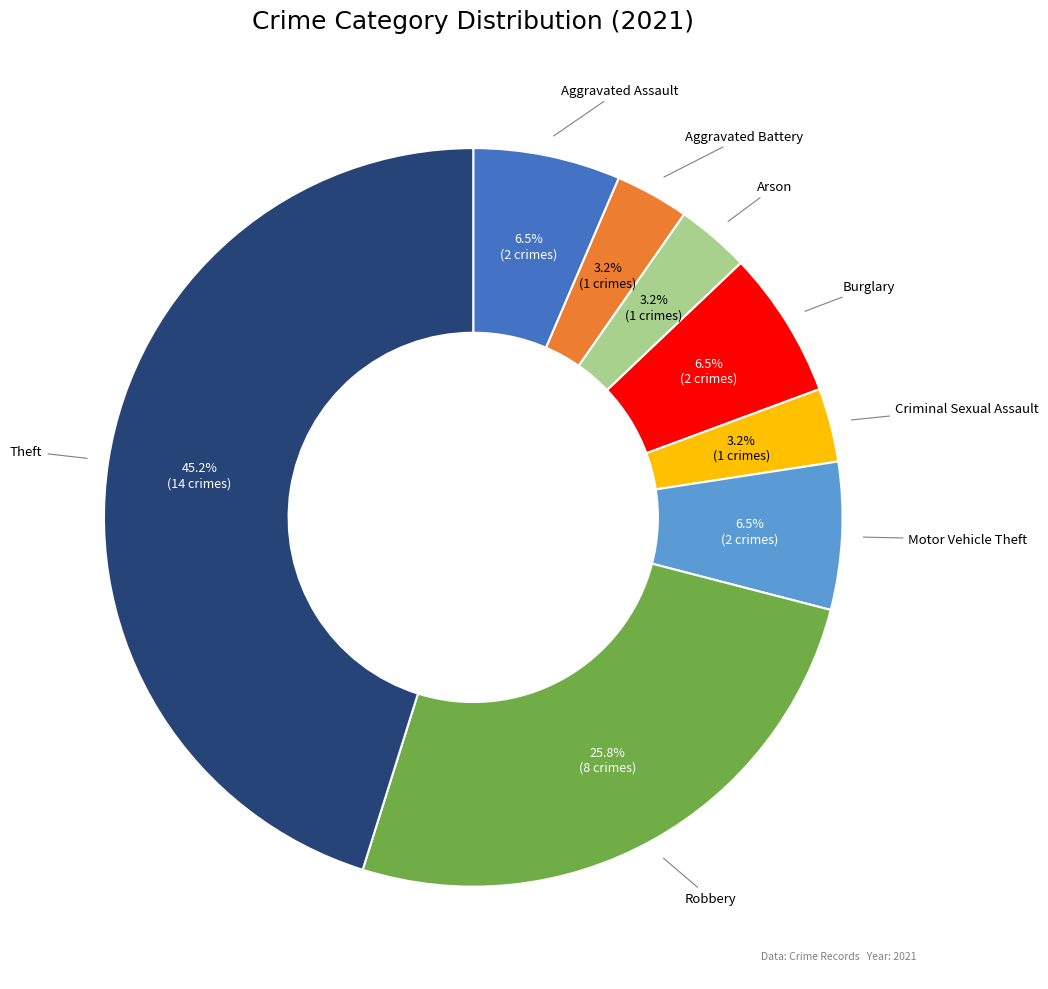

Does any single category account for the majority?

No